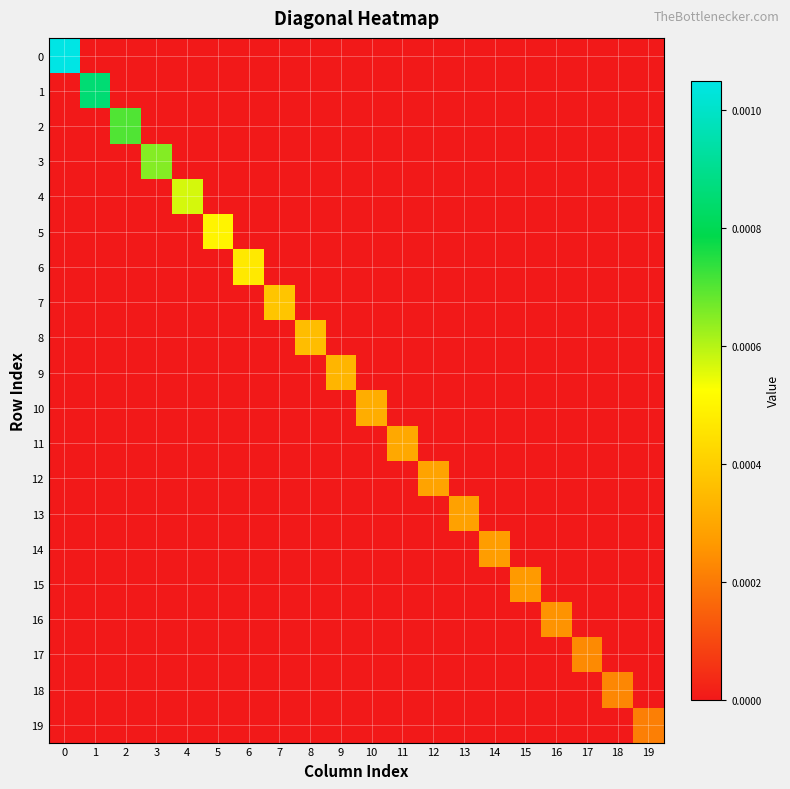

At which category does the chart reach its minimum across all series?

1